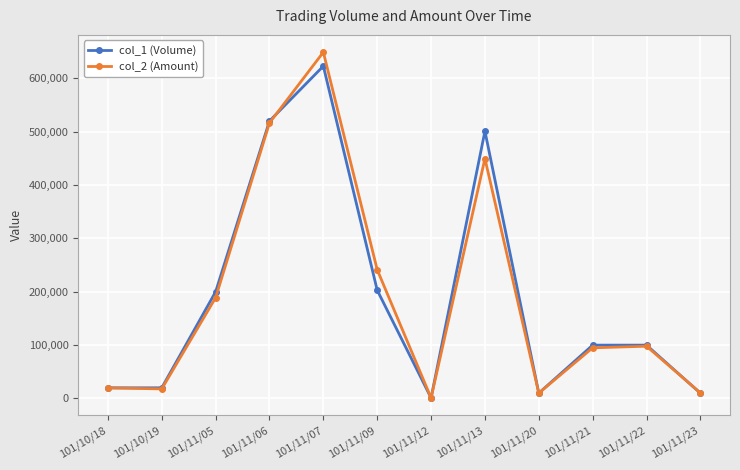

How many data points does each series have?

12